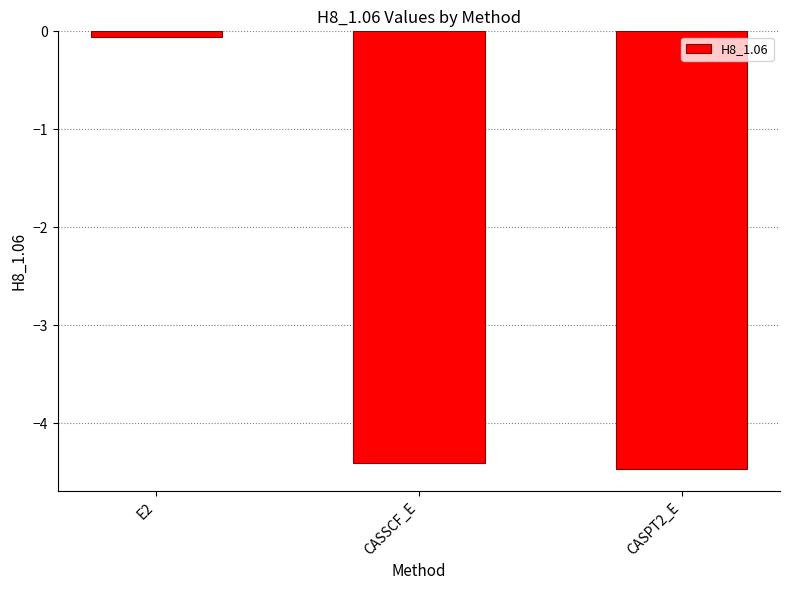

What is the greatest value displayed?

-0.1